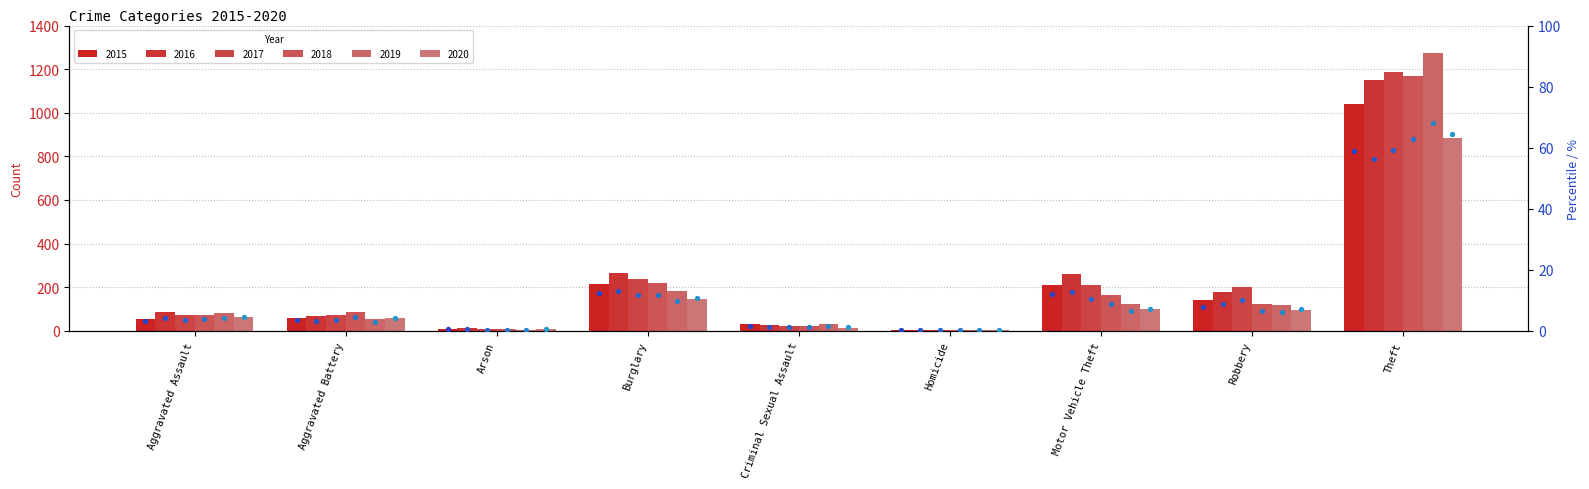

What is the total value across all series at Criminal Sexual Assault?

147